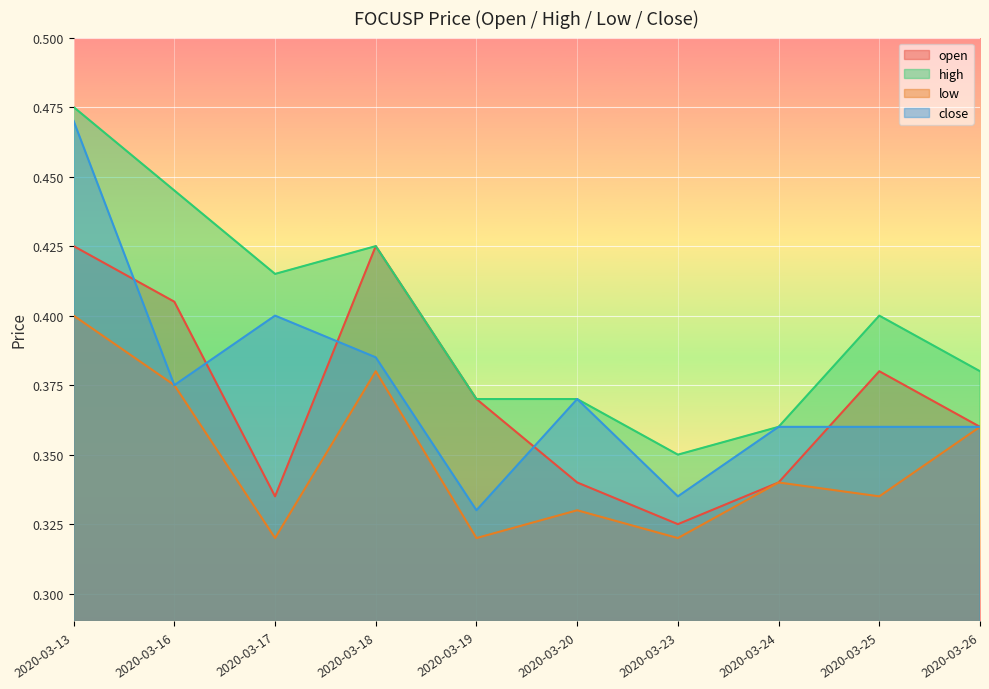

At 2020-03-26, list the series in order from smallest to largest.

open, low, close, high